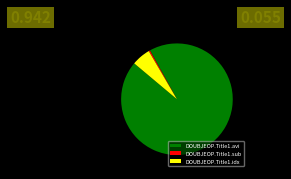

Is it true that DOUBJEOP.Title1.avi is 94% of the pie?

True